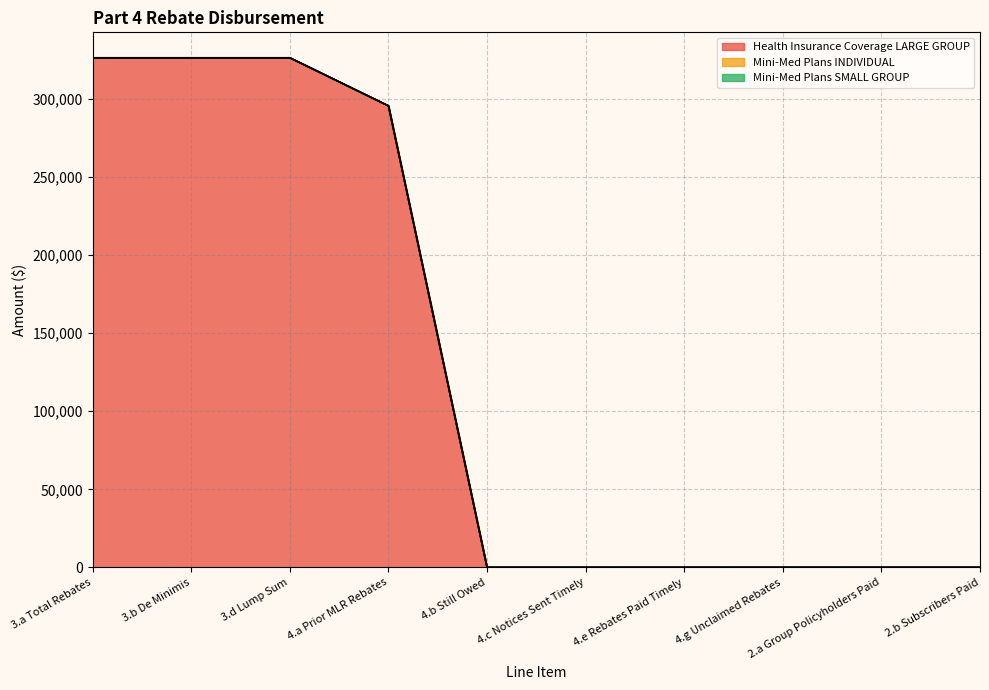

What is the label of the 6th point from the right?

4.b Still Owed